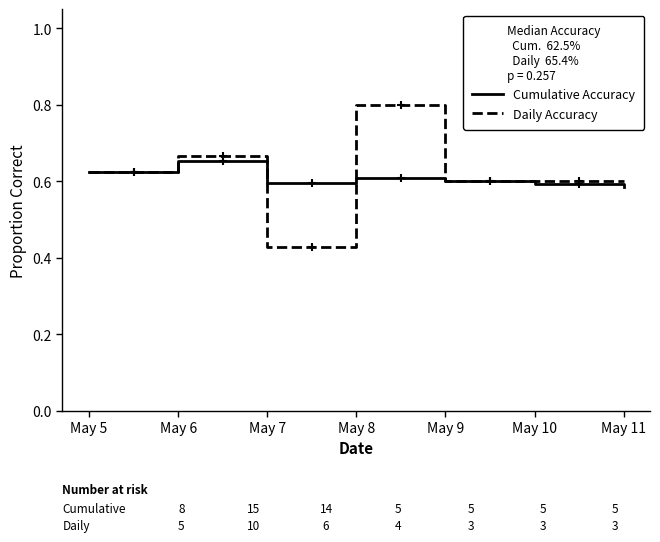

Which category has the lowest value across all series?

May 7